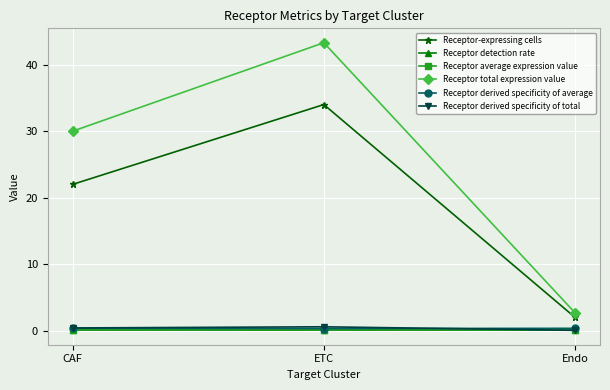

Does the chart display data point markers on the line(s)?

Yes